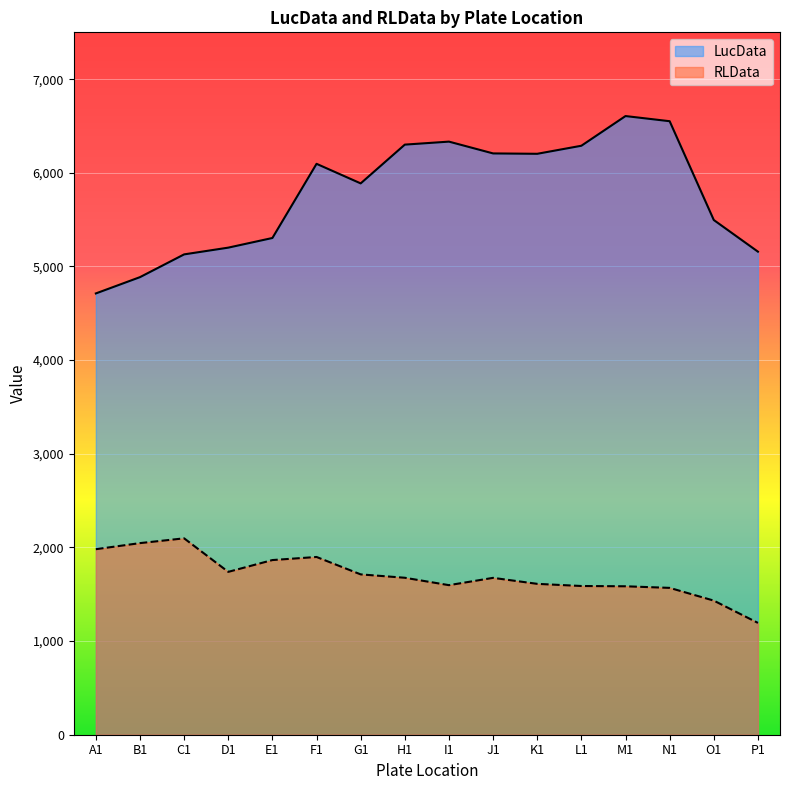

In RLData, how many points are lower than both neighbors (excluding endpoints)?

2